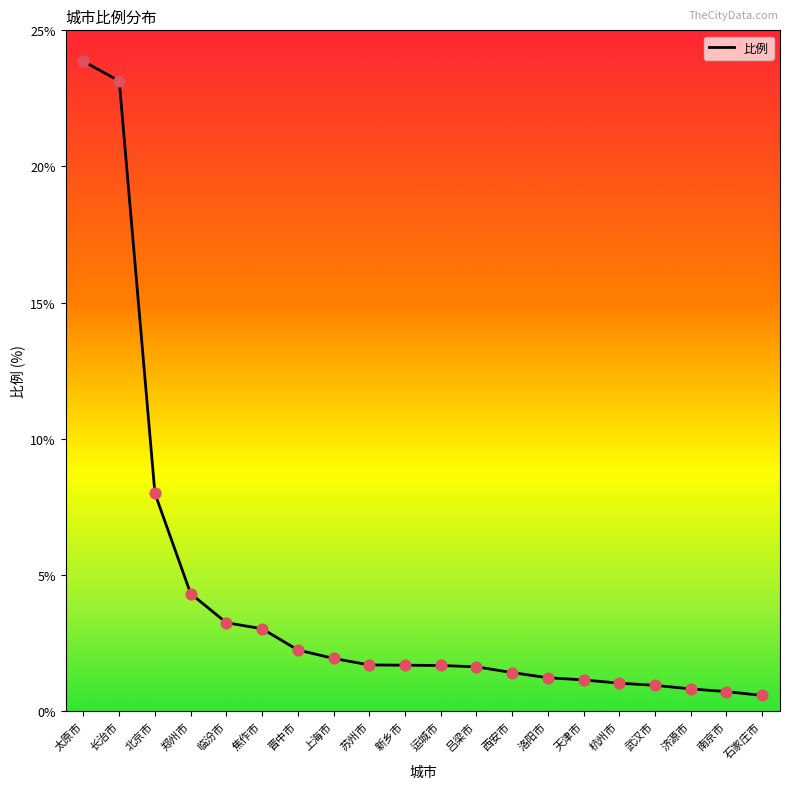

What is the change in value from 晋中市 to 南京市?

-1.5